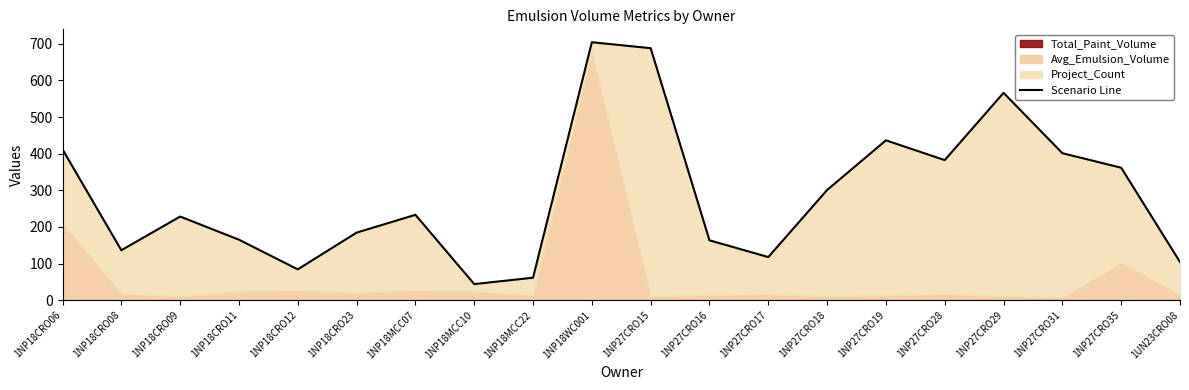

Reading left to right, what are all the values shown in this chart?

1NP18CRO06=411.6	1NP18CRO08=136.4	1NP18CRO09=228.4	1NP18CRO11=165.2	1NP18CRO12=84.3	1NP18CRO23=184.5	1NP18MCC07=233.1	1NP18MCC10=44.1	1NP18MCC22=61.5	1NP18WC001=704.0	1NP27CRO15=687.7	1NP27CRO16=163.5	1NP27CRO17=117.8	1NP27CRO18=300.8	1NP27CRO19=436.3	1NP27CRO28=382.4	1NP27CRO29=566.0	1NP27CRO31=401.2	1NP27CRO35=361.6	1UN23CRO08=104.3